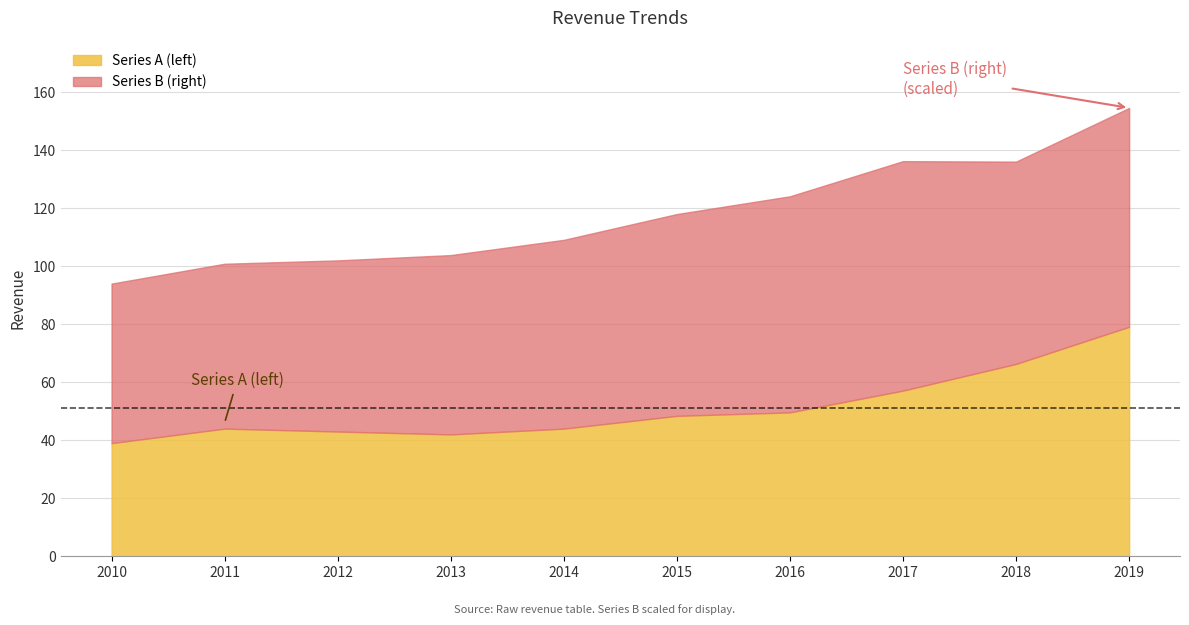

What is the difference between the maximum and minimum values?

40.1